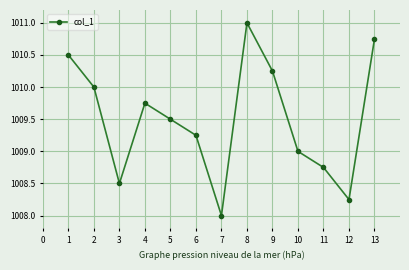

Rank the categories by value from highest to lowest.

8, 13, 1, 9, 2, 4, 5, 6, 10, 11, 3, 12, 7